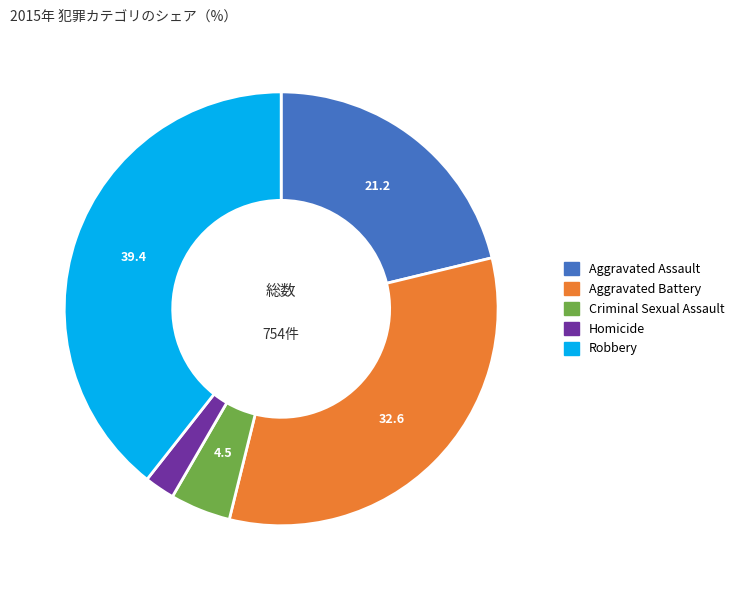

Between Aggravated Battery and Robbery, which is larger?

Robbery